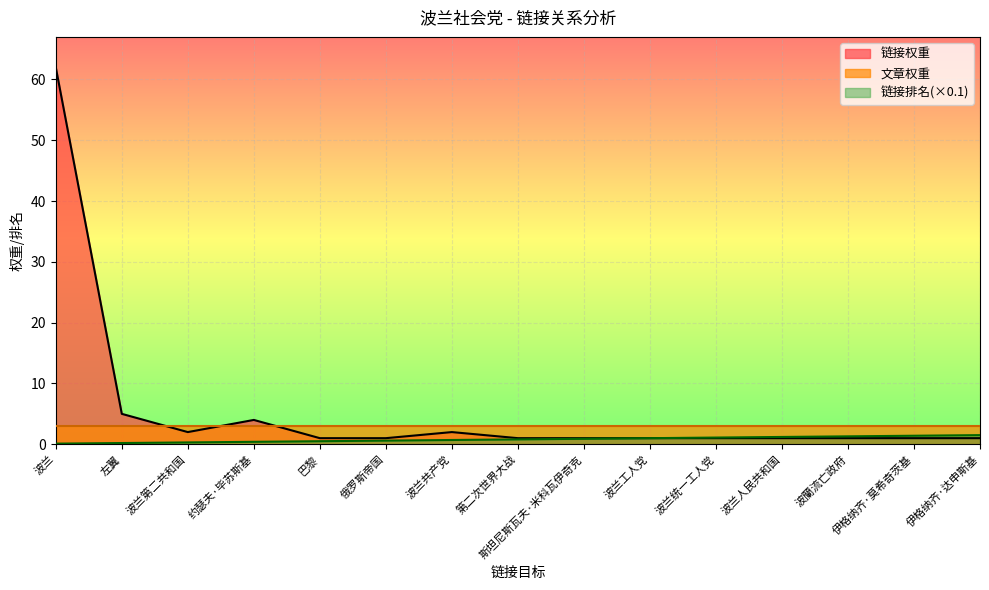

Which label corresponds to the smallest value in the chart?

波兰